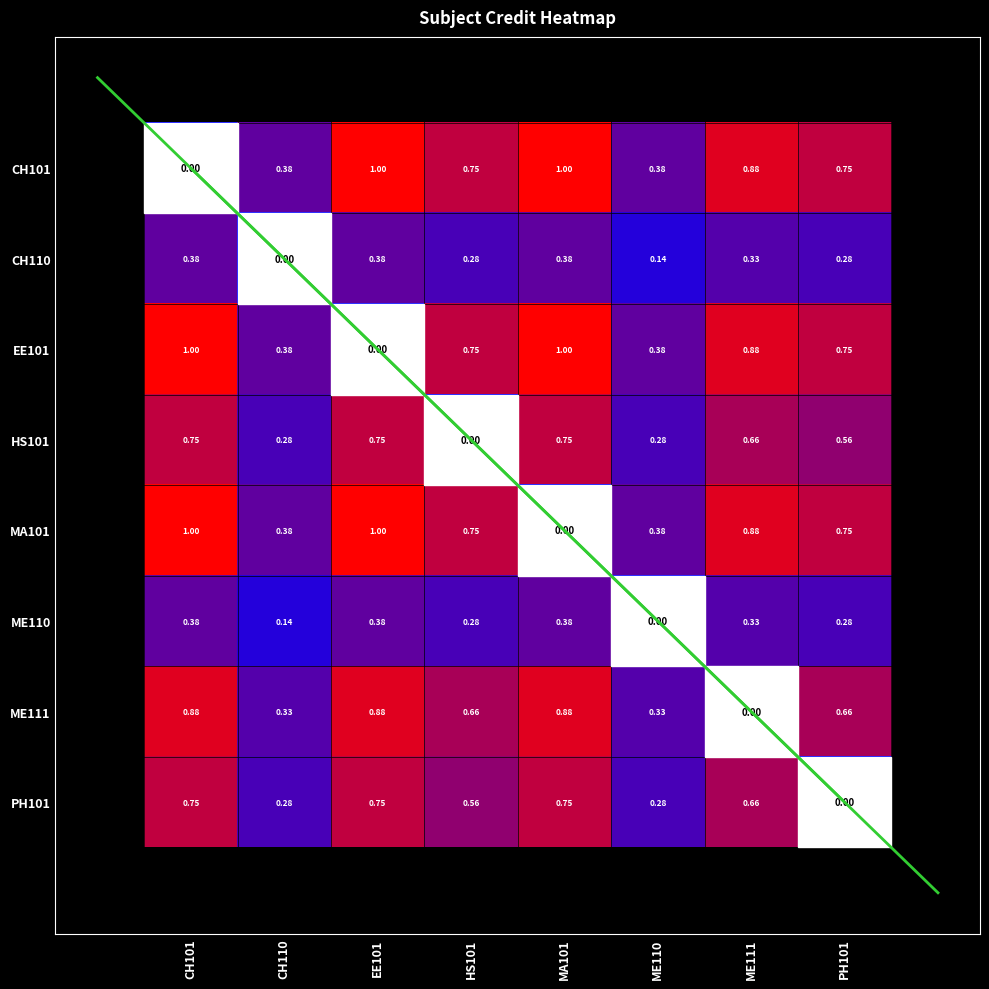

At which label is ME110 closest to 0?

ME110